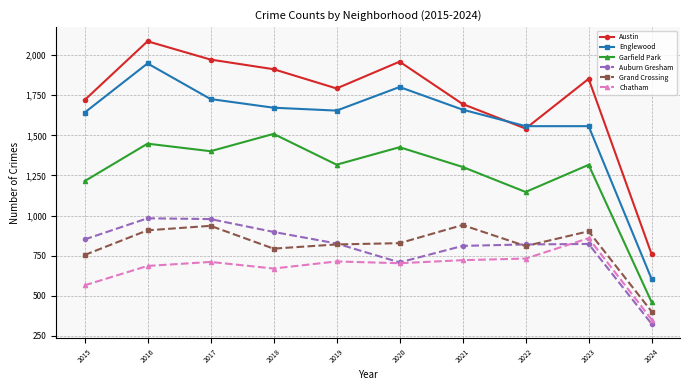

Read the Englewood value at 2019.

1654